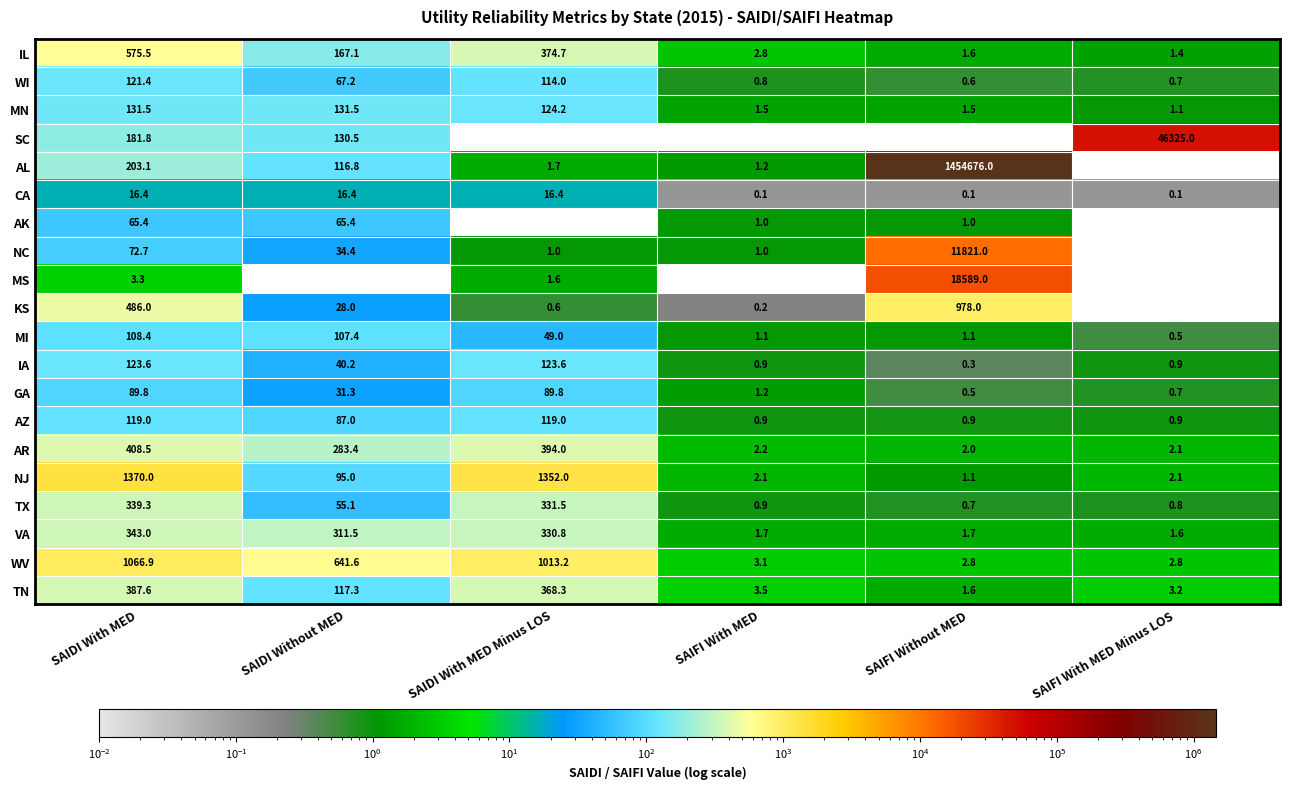

What is the difference between the MI values at SAIFI With MED Minus LOS and SAIFI With MED?

0.6